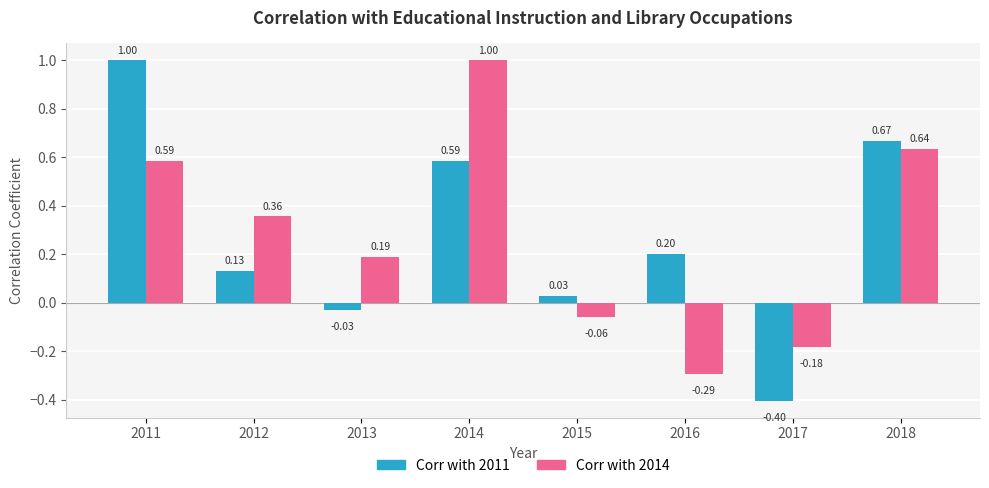

The Corr with 2014 series shows 1.0 at 2014. True or false?

True